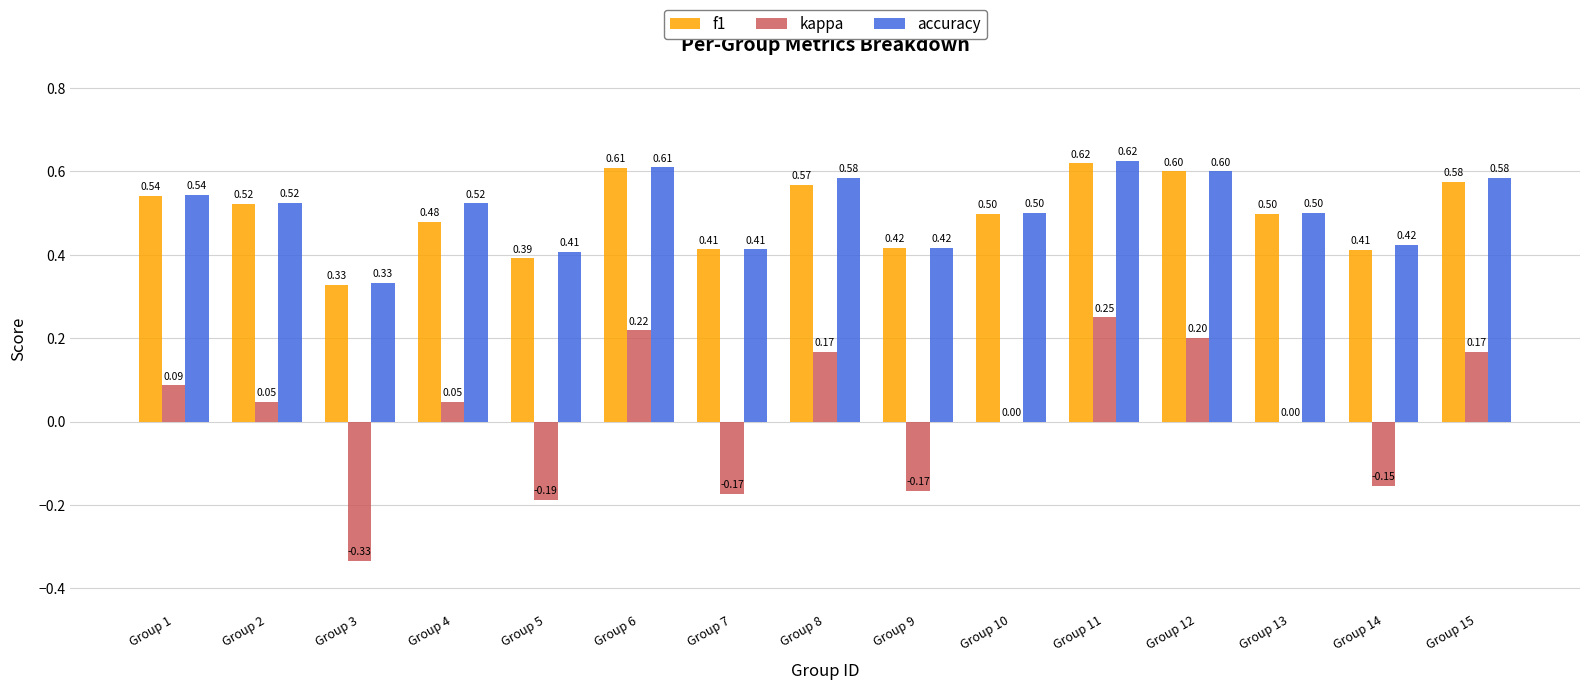

What is the average value of the accuracy series?

0.5